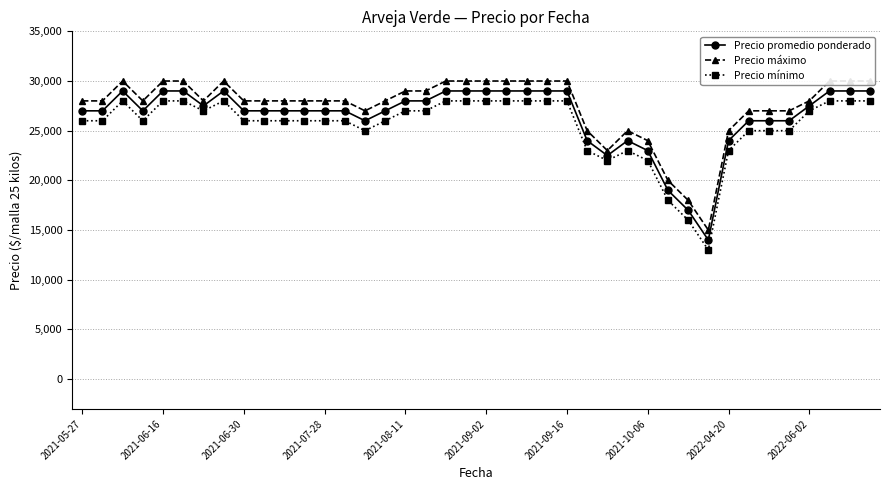

True or false: Precio mínimo has more than 2 interior local peaks.

True